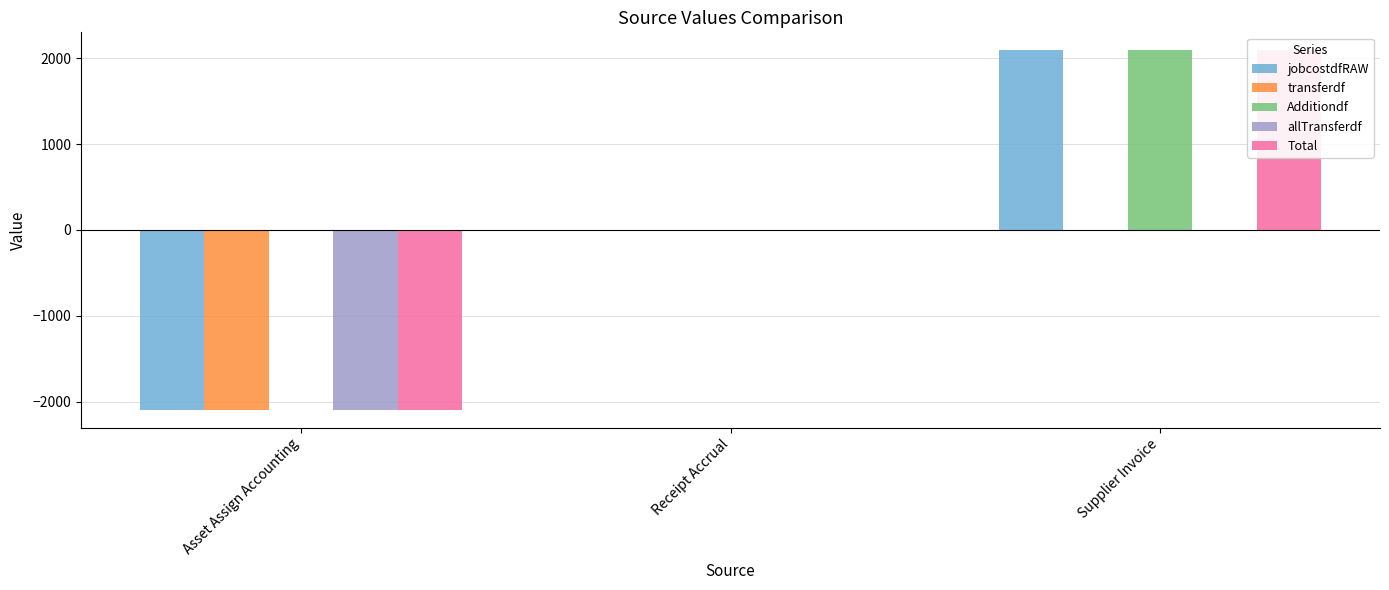

What is the difference between the maximum and second lowest values in the jobcostdfRAW series?

2090.5